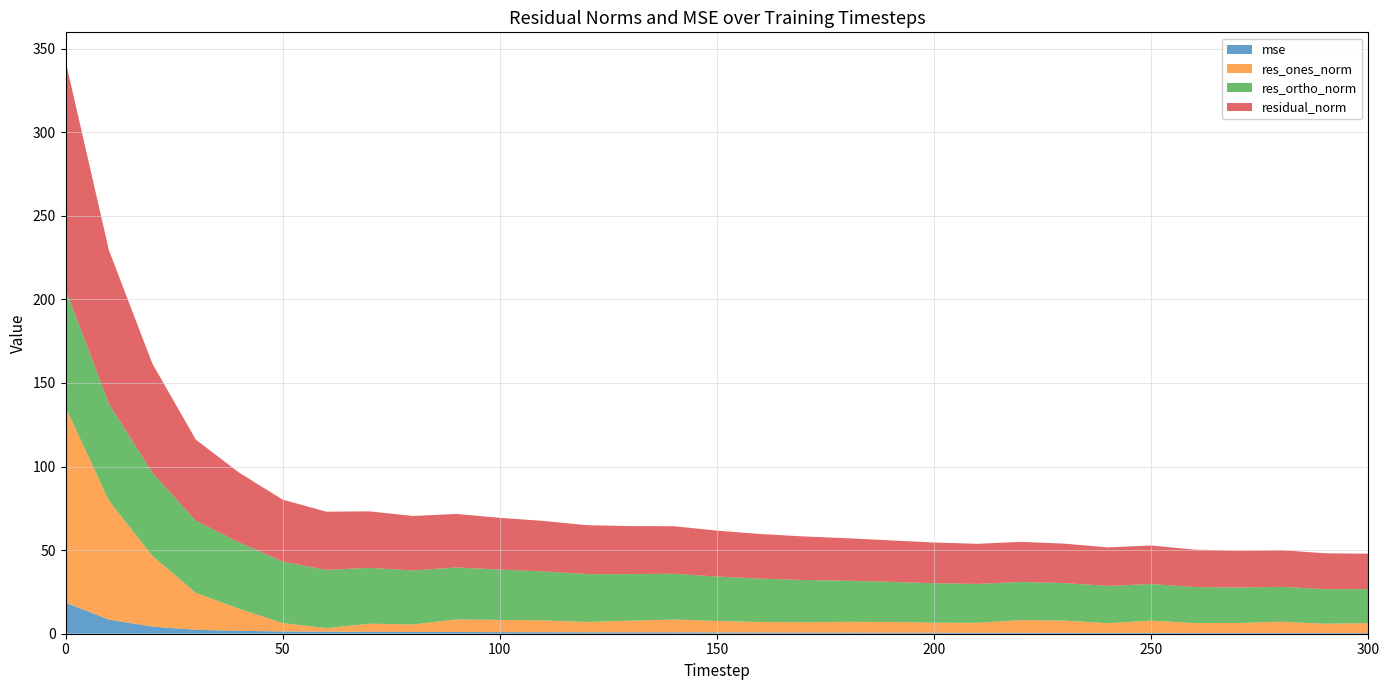

Reading right to left, transcribe all the data shown in this chart.

mse: 300=0.4	290=0.5	280=0.5	270=0.5	260=0.5	250=0.5	240=0.5	230=0.6	220=0.6	210=0.6	200=0.6	190=0.6	180=0.6	170=0.7	160=0.7	150=0.8	140=0.8	130=0.8	120=0.9	110=0.9	100=1.0	90=1.0	80=1.1	70=1.1	60=1.2	50=1.4	40=1.7	30=2.4	20=4.3	10=8.4	0=18.6
res_ones_norm: 300=5.9	290=5.5	280=6.7	270=5.9	260=5.9	250=7.3	240=5.8	230=7.3	220=7.6	210=5.9	200=6.0	190=6.4	180=6.5	170=6.1	160=6.3	150=6.9	140=7.7	130=7.0	120=6.2	110=7.0	100=7.3	90=7.5	80=4.5	70=4.9	60=2.1	50=5.0	40=13.2	30=22.1	20=42.3	10=71.1	0=116.9
res_ortho_norm: 300=20.3	290=20.7	280=20.9	270=21.2	260=21.6	250=21.9	240=22.3	230=22.5	220=22.8	210=23.3	200=23.6	190=24.0	180=24.6	170=25.3	160=25.9	150=26.6	140=27.4	130=27.8	120=28.6	110=29.3	100=30.1	90=31.1	80=32.3	70=33.4	60=34.8	50=36.7	40=39.6	30=43.2	20=49.7	10=58.0	0=70.4
residual_norm: 300=21.2	290=21.4	280=21.9	270=22.0	260=22.4	250=23.1	240=23.0	230=23.6	220=24.0	210=24.0	200=24.3	190=24.8	180=25.4	170=26.0	160=26.7	150=27.5	140=28.4	130=28.7	120=29.3	110=30.2	100=31.0	90=32.0	80=32.6	70=33.8	60=34.9	50=37.1	40=41.8	30=48.5	20=65.3	10=91.8	0=136.5